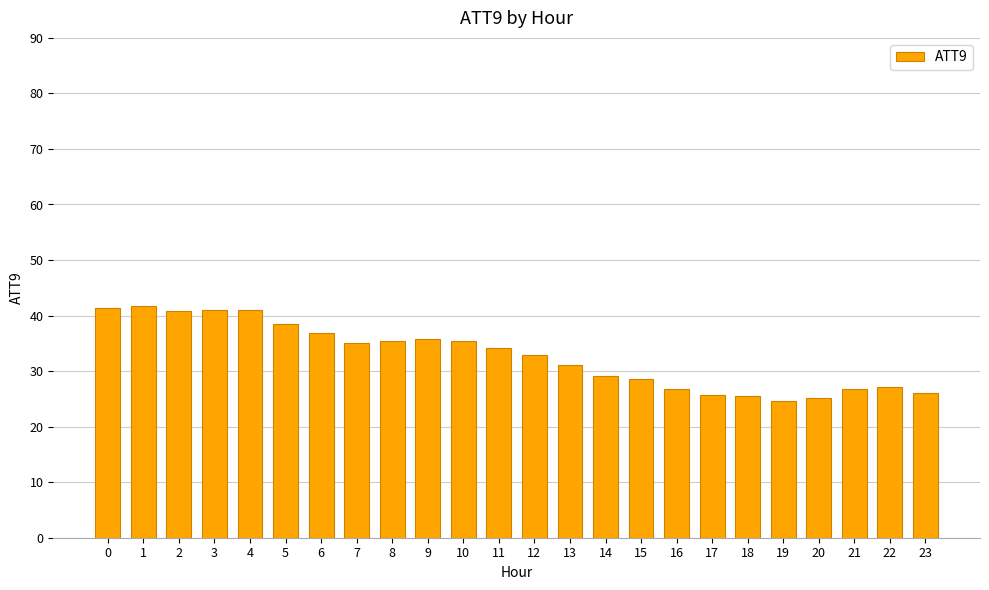

Read the value at 14.

29.1